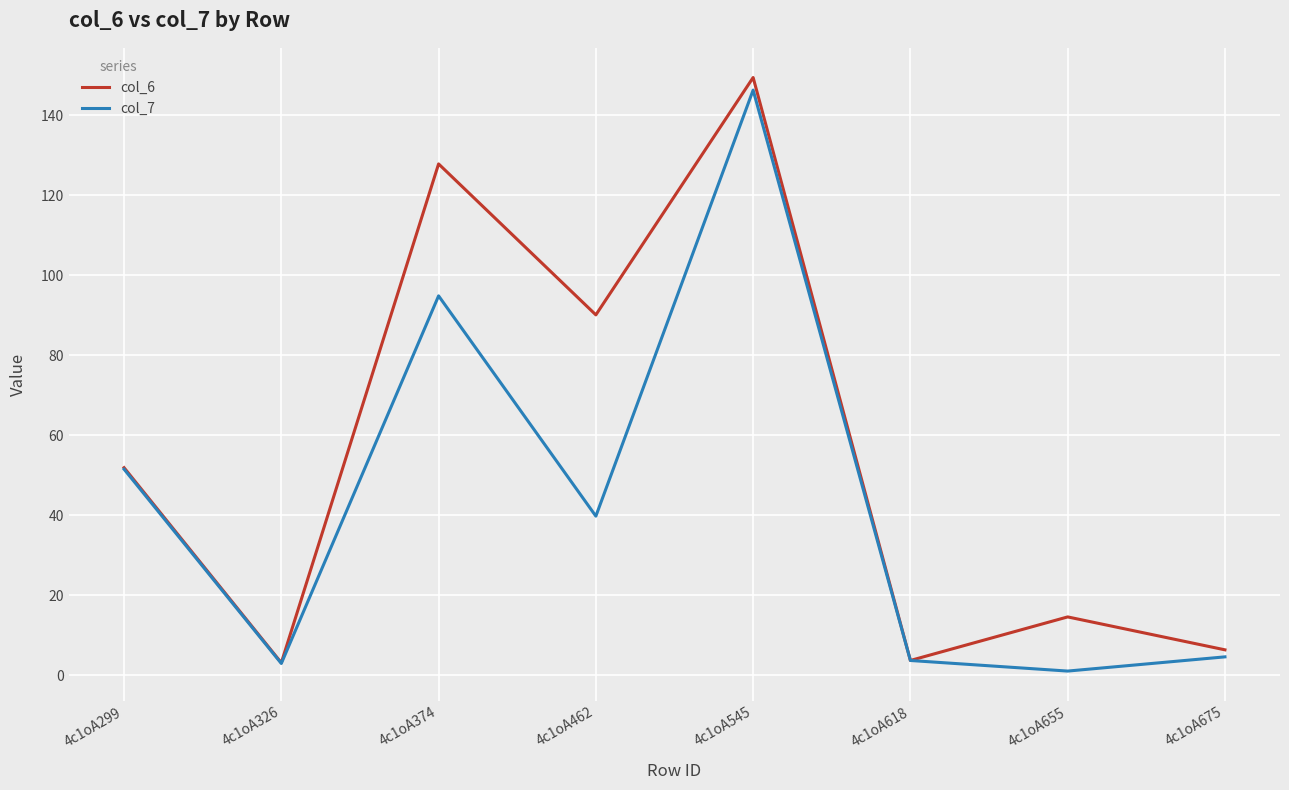

What is the maximum value shown in the chart?

149.4